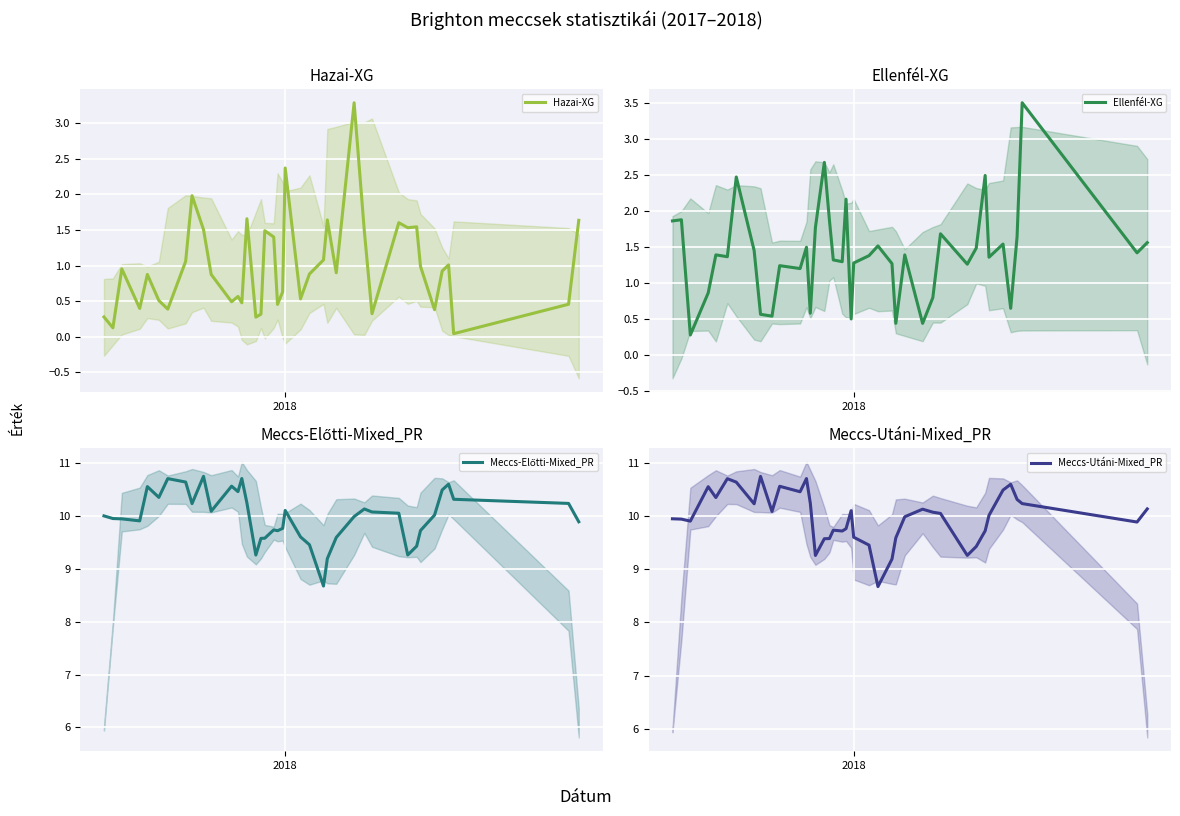

Which series has the widest spread of values?

Hazai-XG